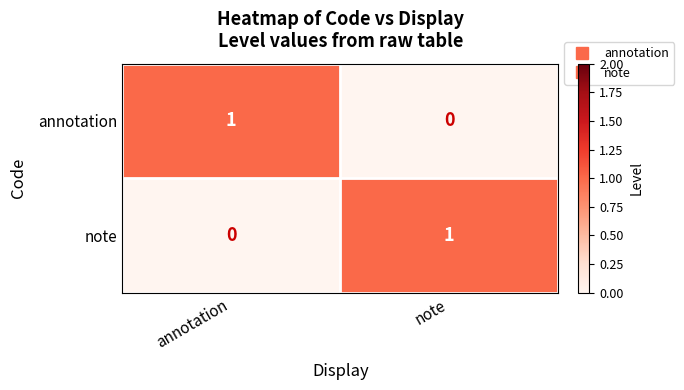

At which label is note closest to 0?

annotation